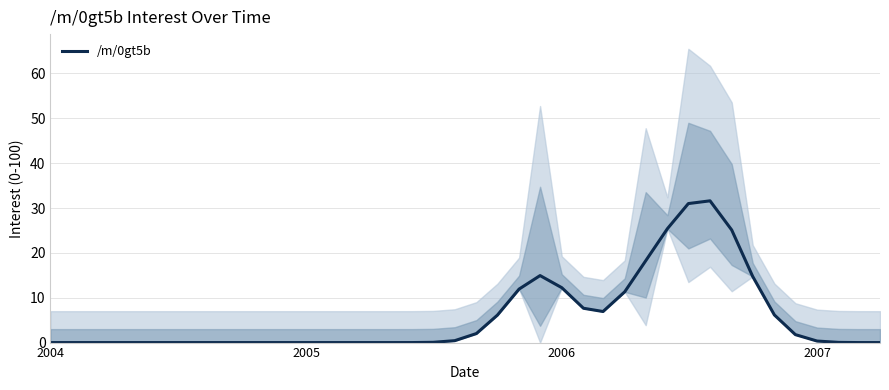

The value of /m/0gt5b at 2005 is 0.0. True or false?

True